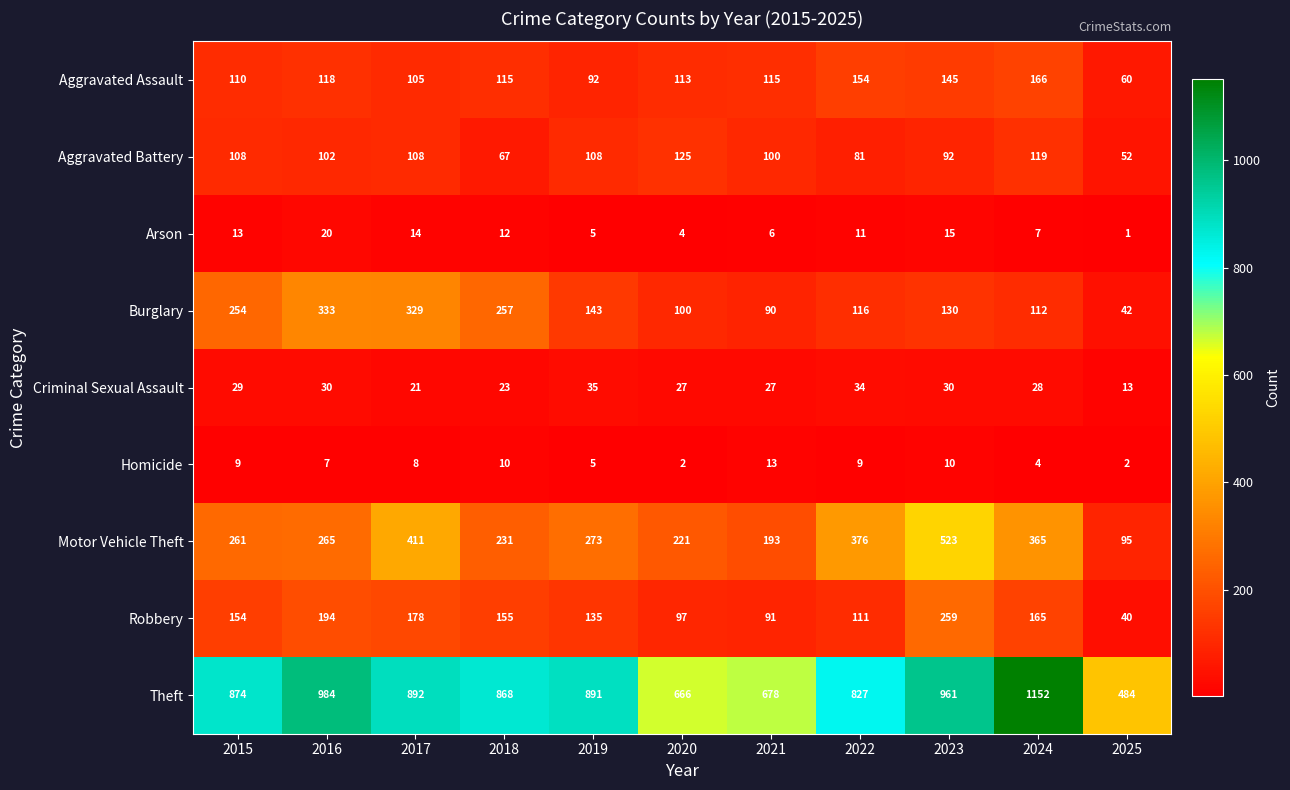

What is the sum of the Homicide values at 2020 and 2017?

10